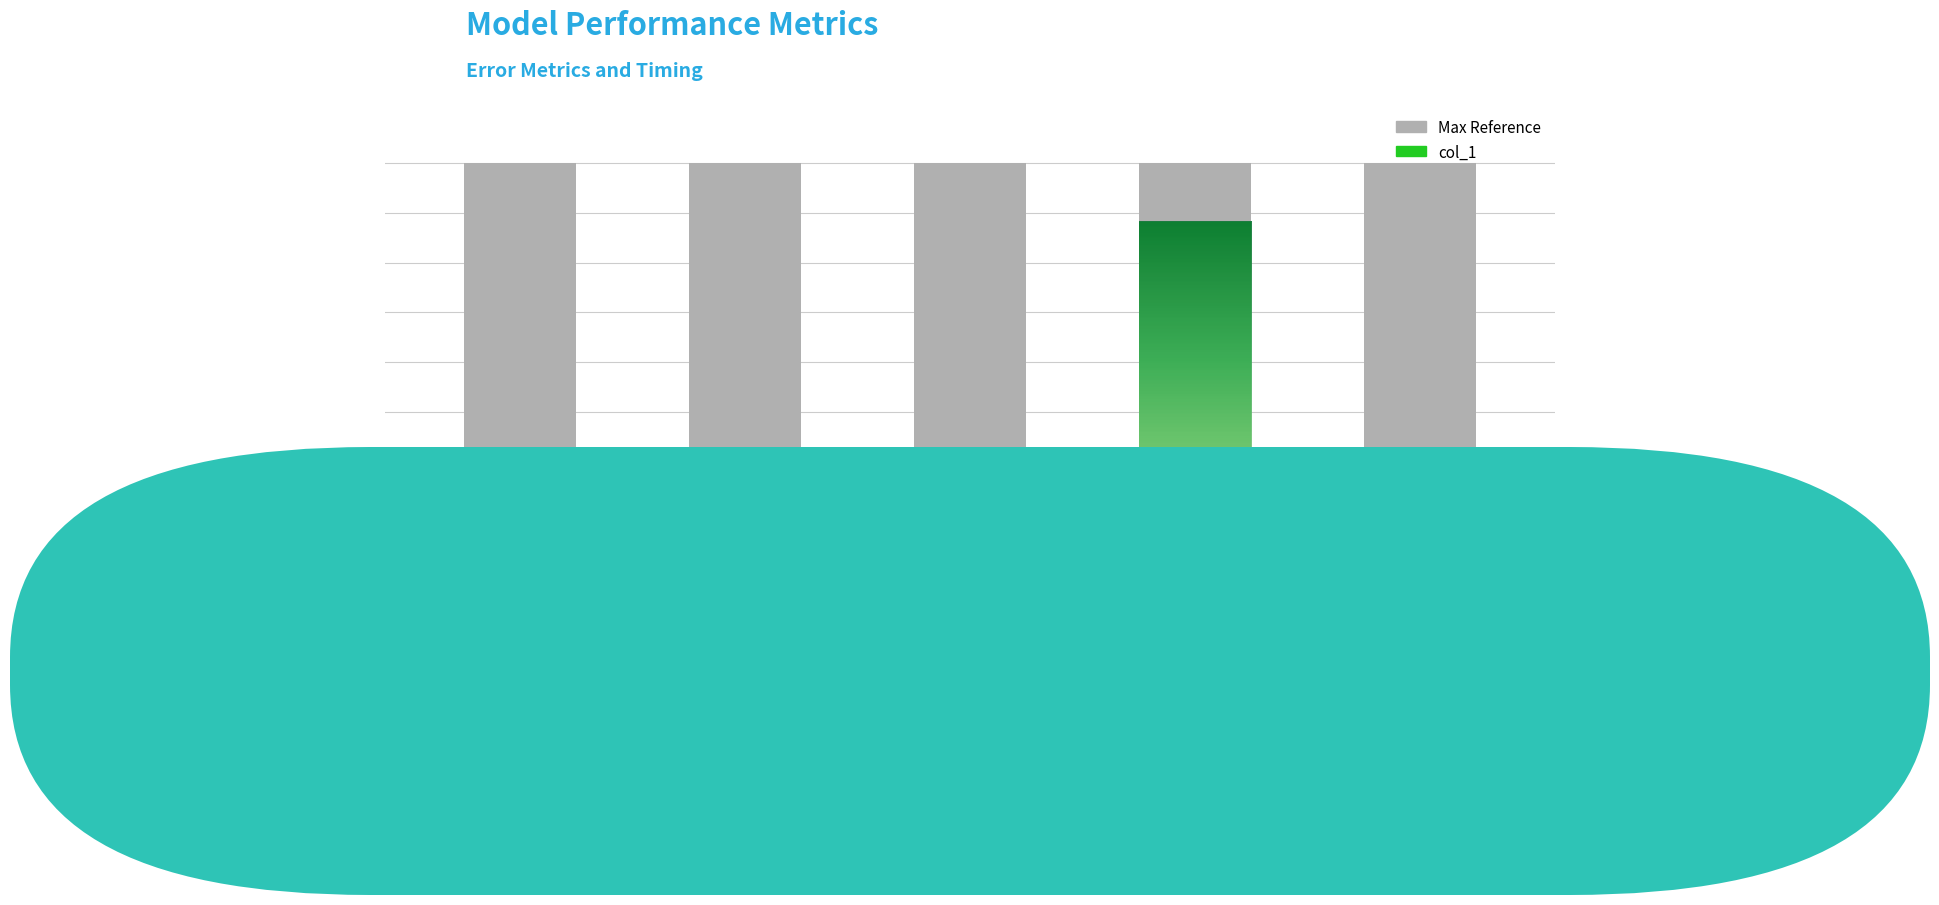

Are the bars horizontal?

No